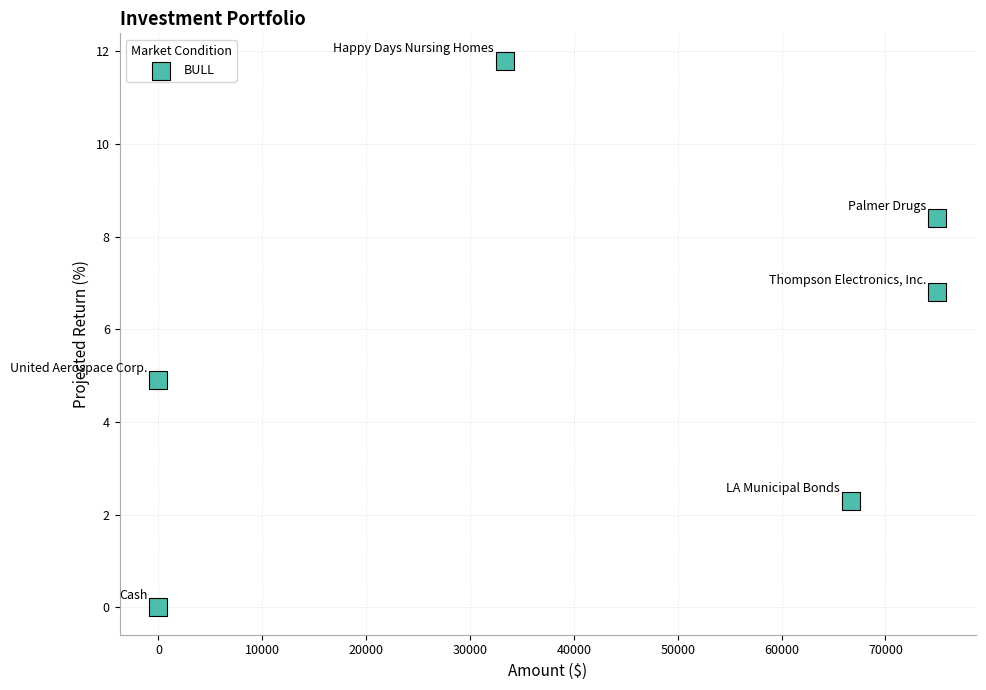

What is the range of Y values (max minus min)?

11.8